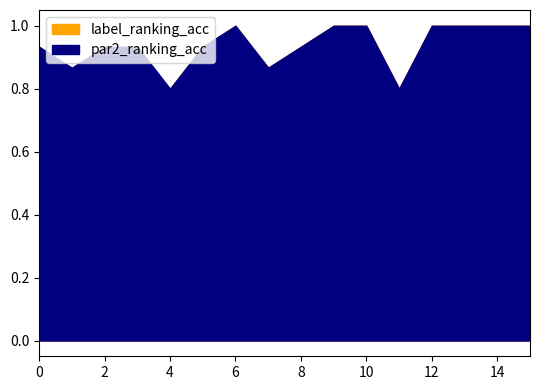

True or false: par2_ranking_acc and label_ranking_acc intersect in this chart.

False